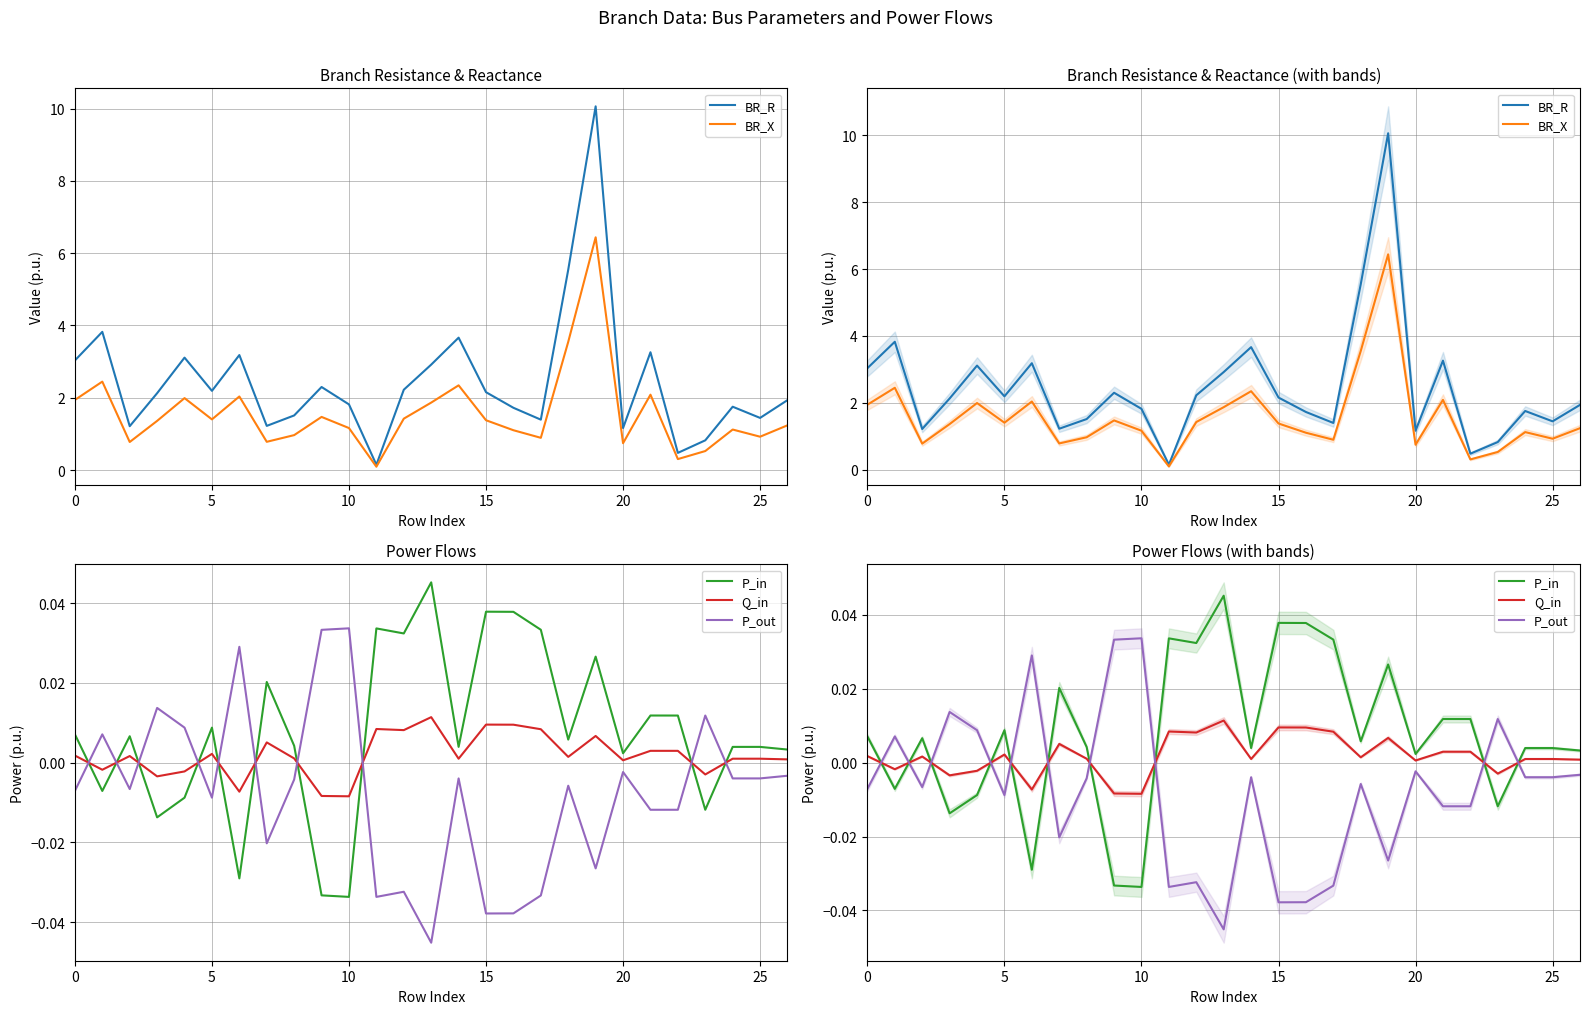

List the series in order of their peak value, lowest first.

Q_in, P_out, P_in, BR_X, BR_R